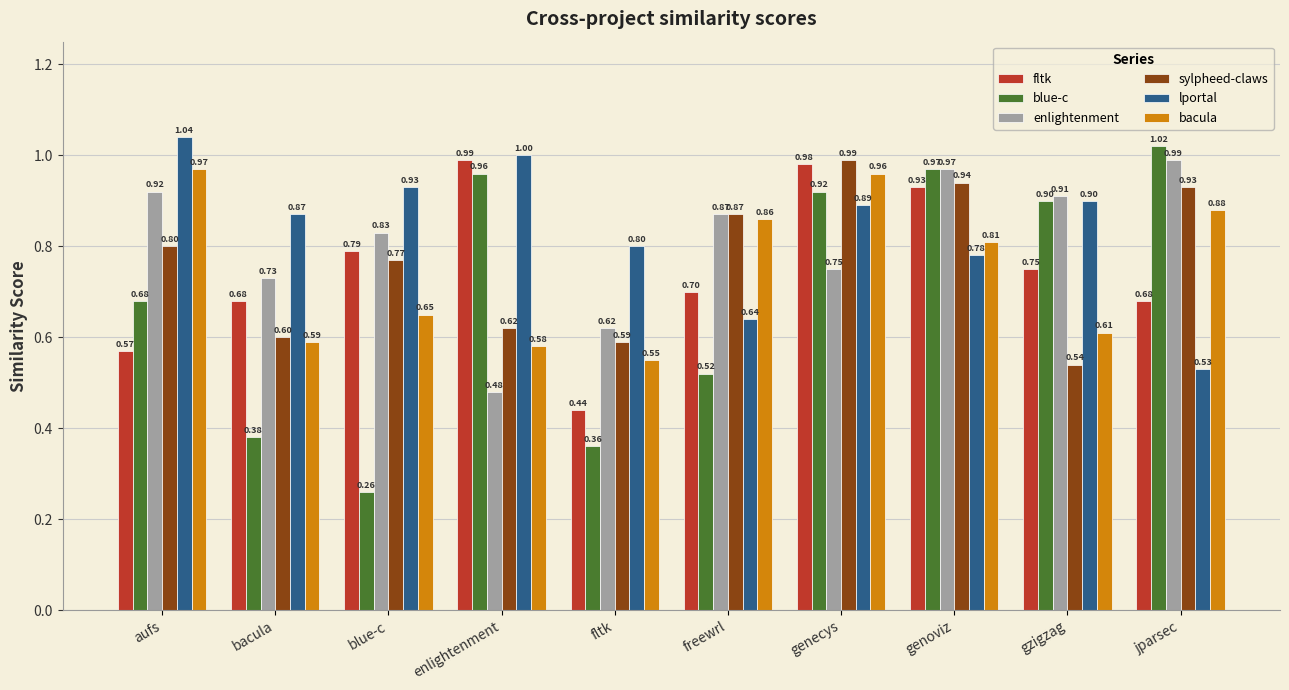

What is the average value of the bacula series?

0.7